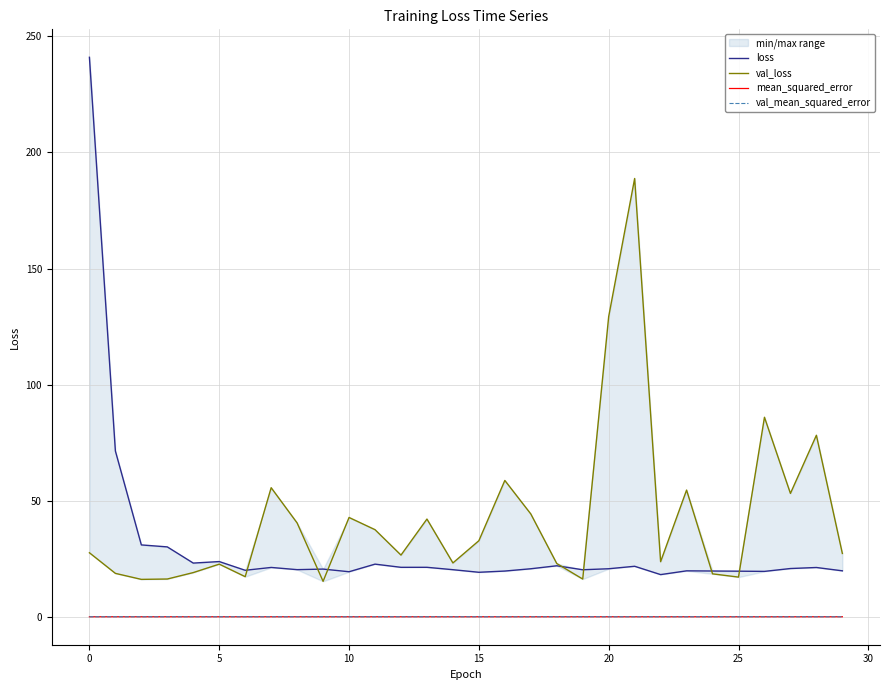

The value of val_mean_squared_error at 27 is 0.0. True or false?

True